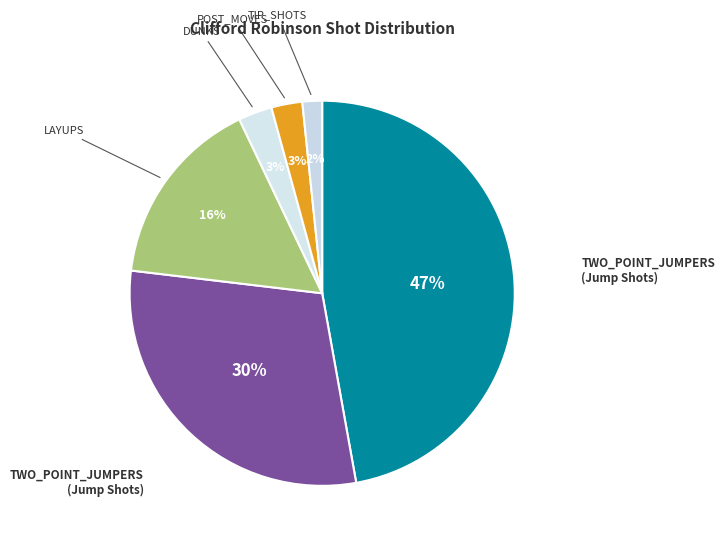

How many slices are in this pie chart?

6